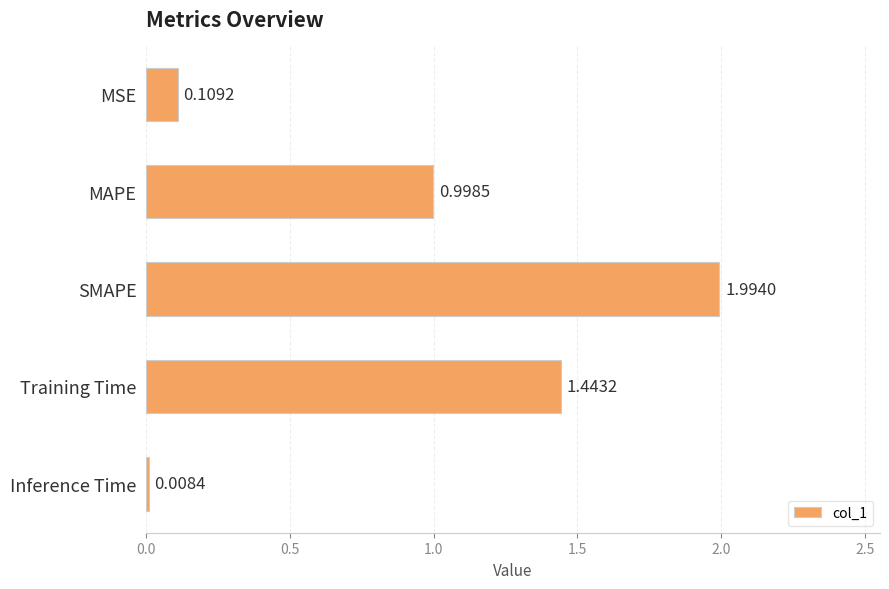

At which label is the value closest to 1?

MAPE